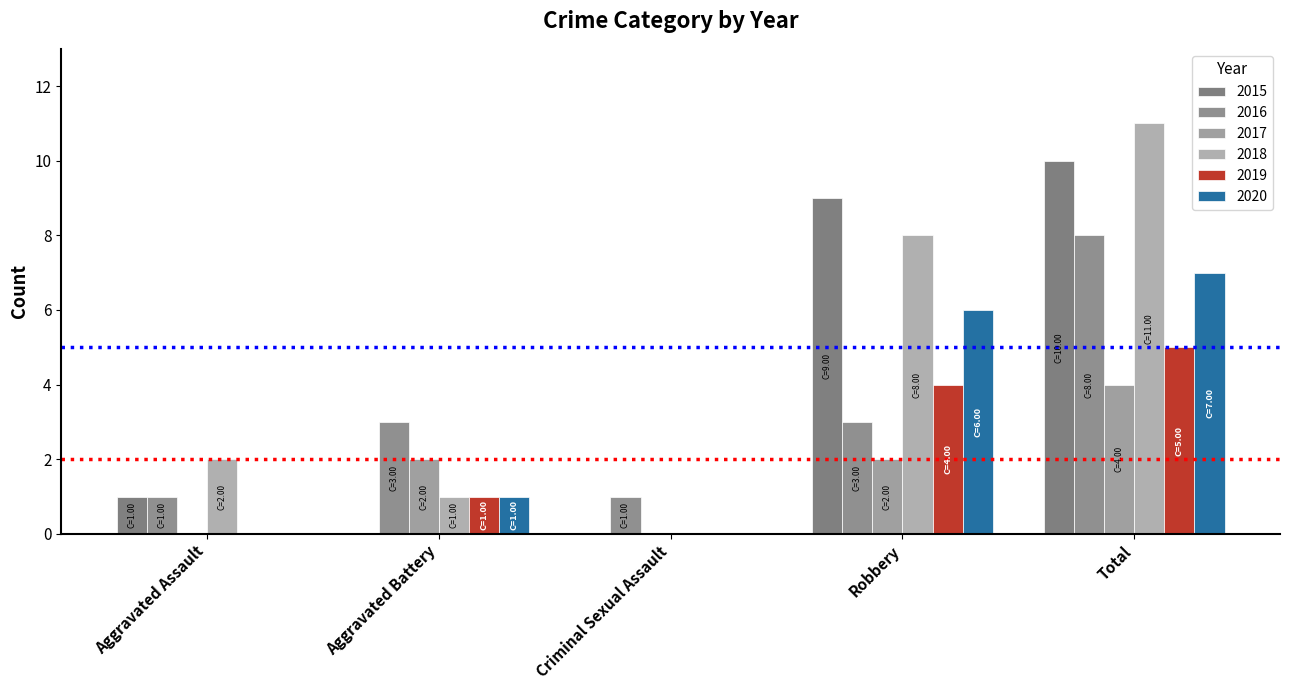

How many groups of bars are there?

5